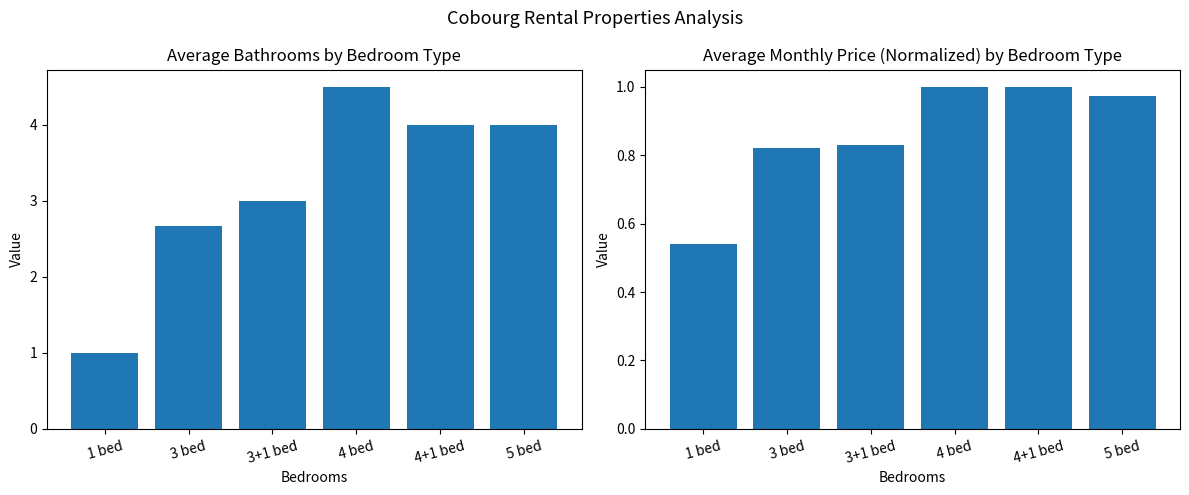

How many groups of bars are there?

6